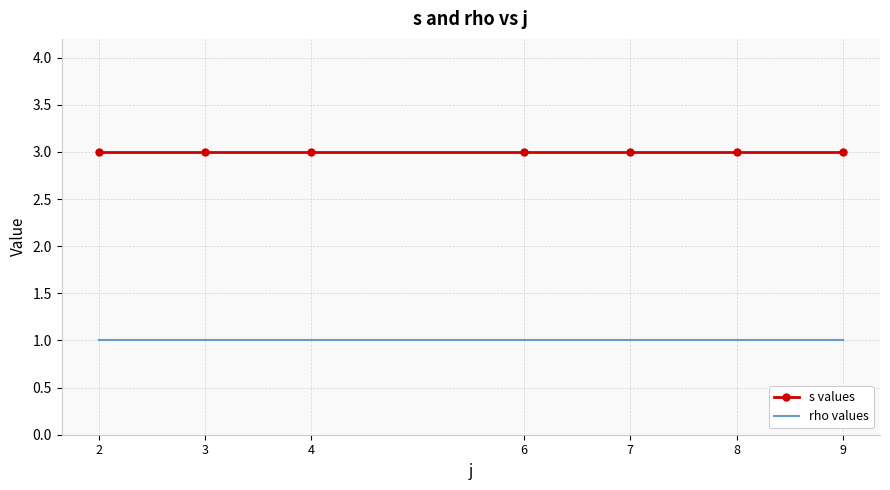

What is the greatest value displayed?

3